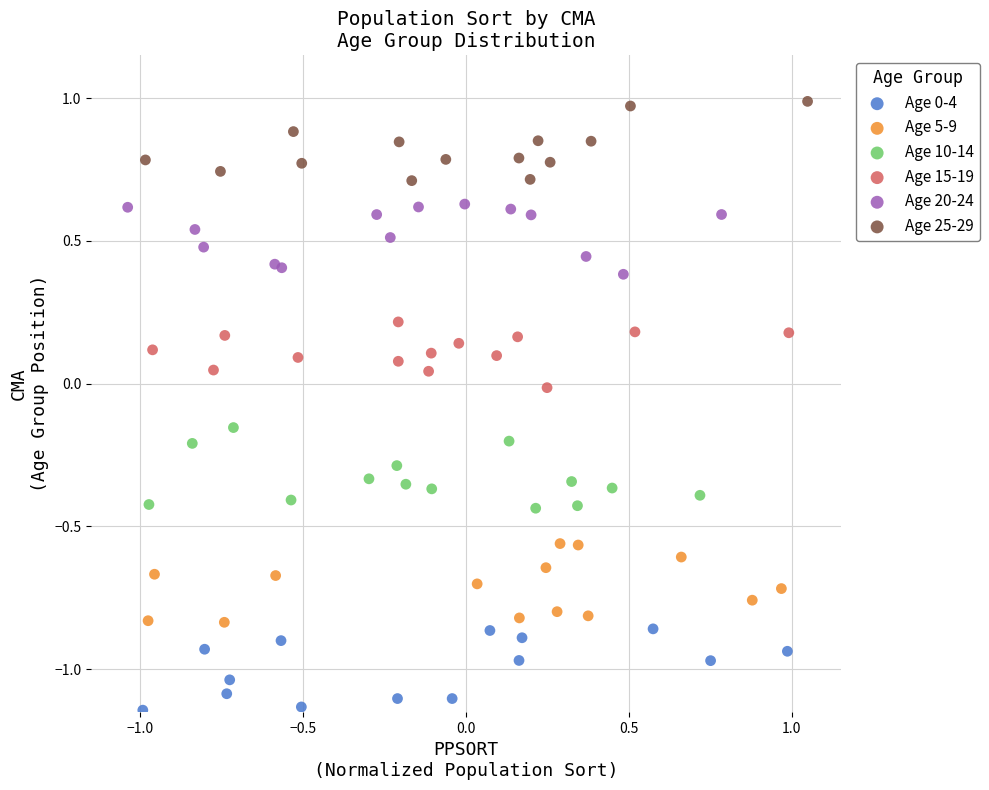

Which series reaches the maximum Y coordinate?

Age 25-29